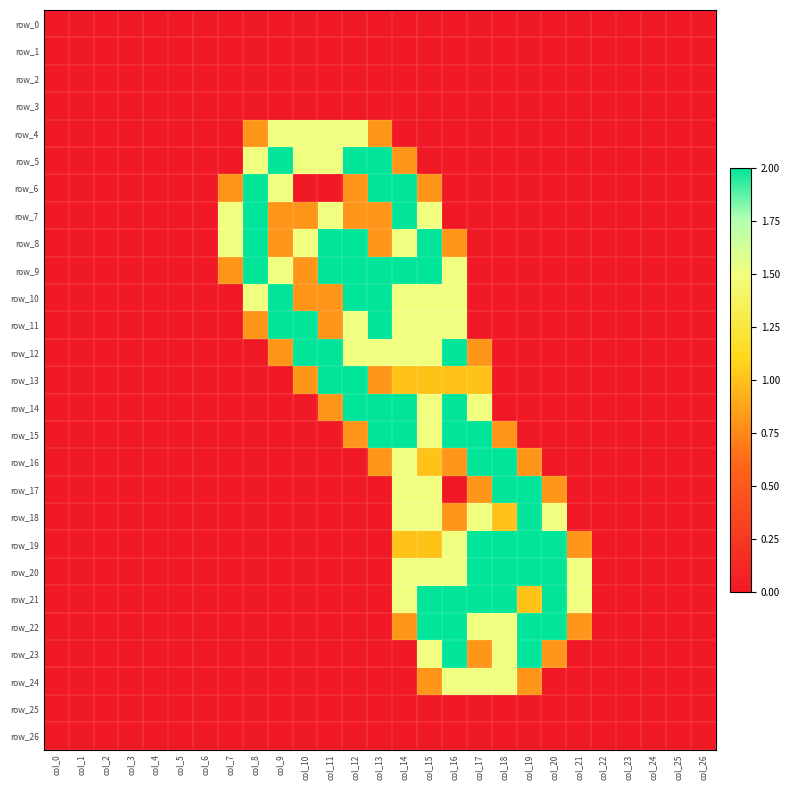

Where is row_18 nearest to the value 1?

col_18